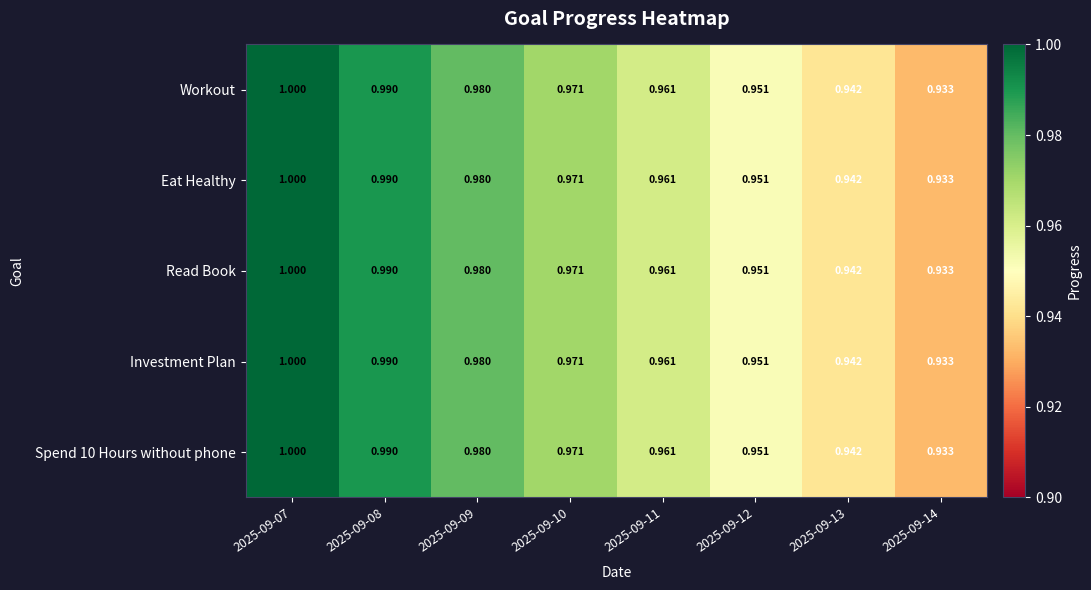

Is the value of Spend 10 Hours without phone at 2025-09-11 greater than the value of Investment Plan at 2025-09-09?

No